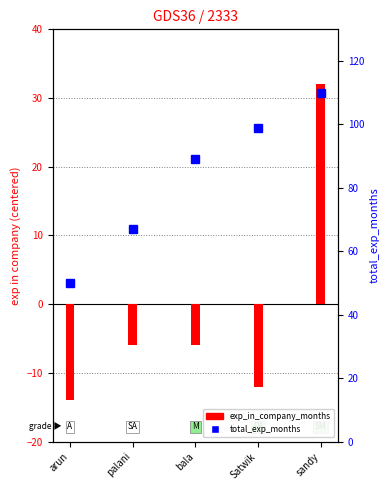

The exp_in_company_months series shows -1 at bala. True or false?

False